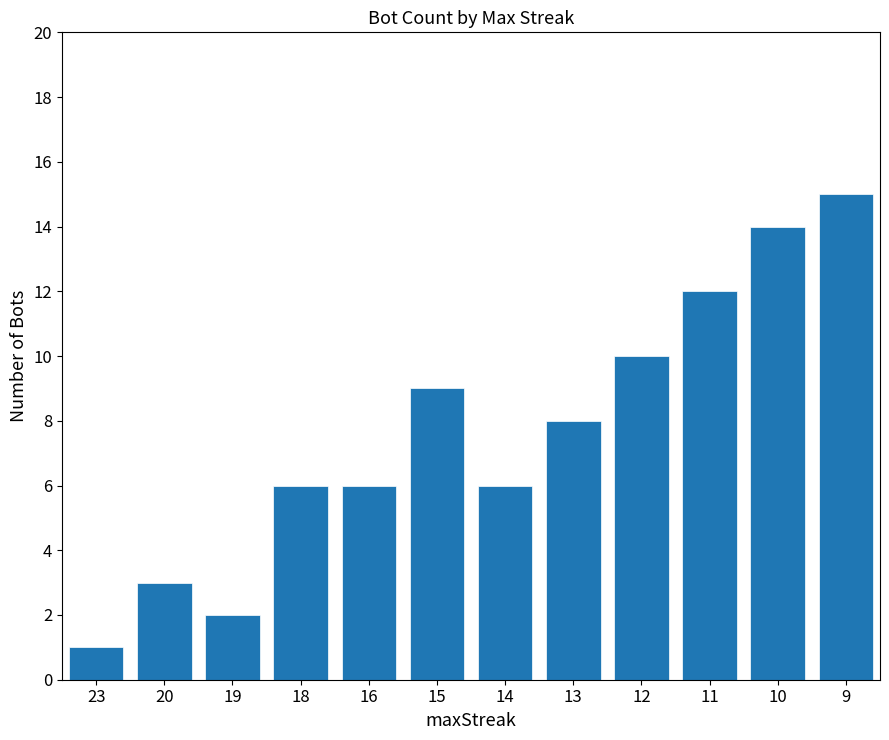

True or false: the data shows 6 at 18.

True